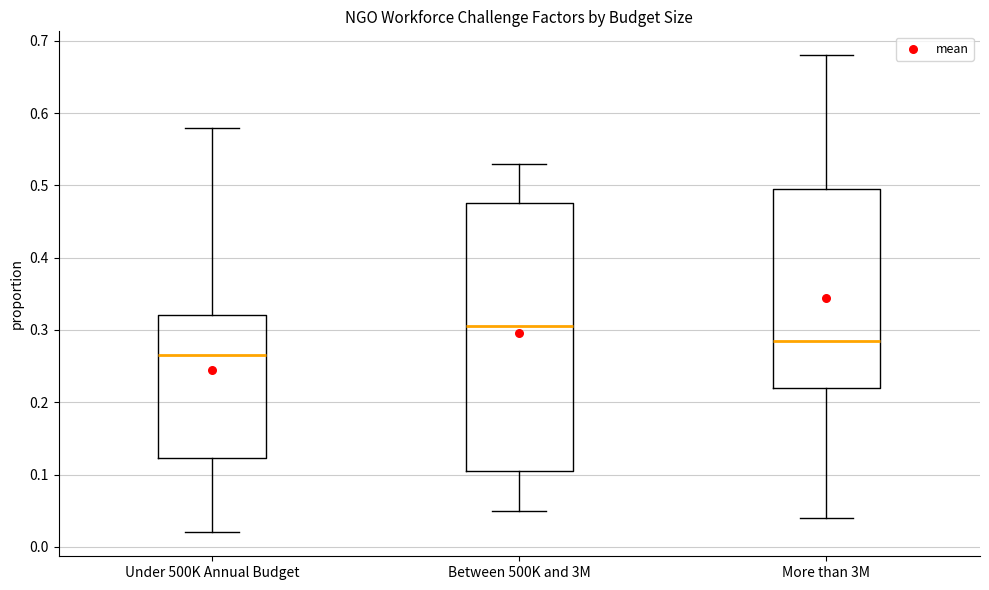

Reading left to right, read every box against the y-axis: the position of its median line, the range the box covers, and the ends of its whiskers. The values are not printed on the chart, so give them approximately, as read against the axis.

Under 500K Annual Budget: median 0.27, box 0.12 to 0.32, whiskers 0.02 to 0.58
Between 500K and 3M: median 0.31, box 0.11 to 0.48, whiskers 0.05 to 0.53
More than 3M: median 0.29, box 0.22 to 0.50, whiskers 0.04 to 0.68